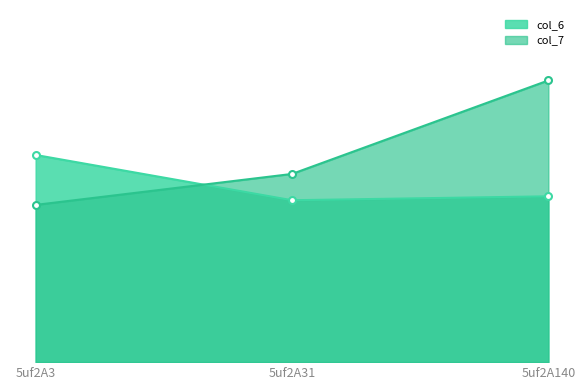

At how many categories does at least one series exceed 7?

2